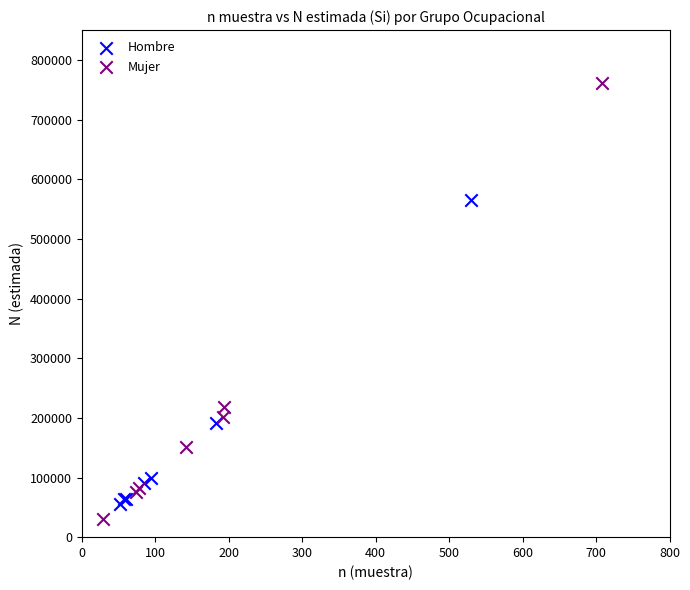

Which series contains the highest Y value?

Mujer